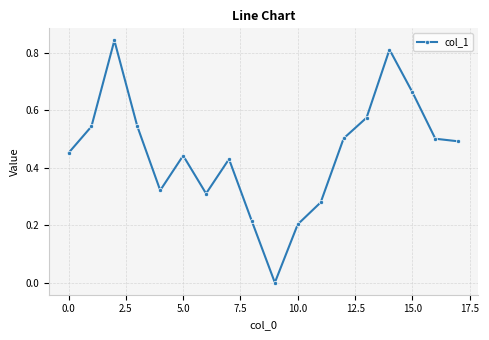

How many points are higher than both their immediate neighbors (excluding endpoints)?

4